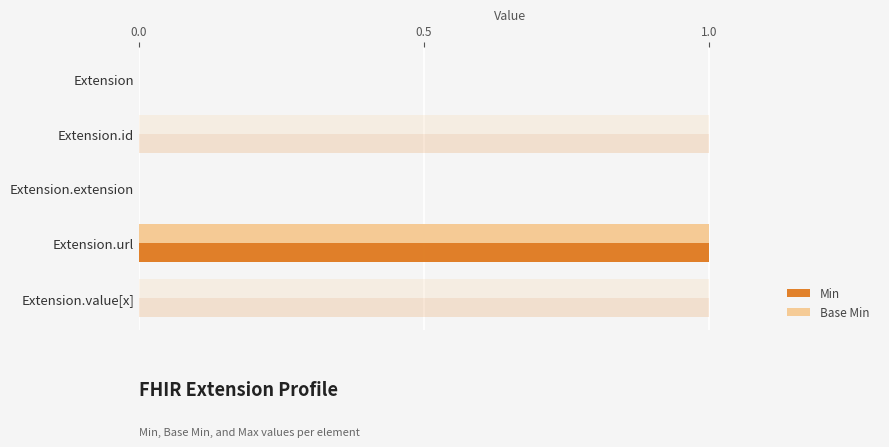

Does the chart contain any negative values?

No